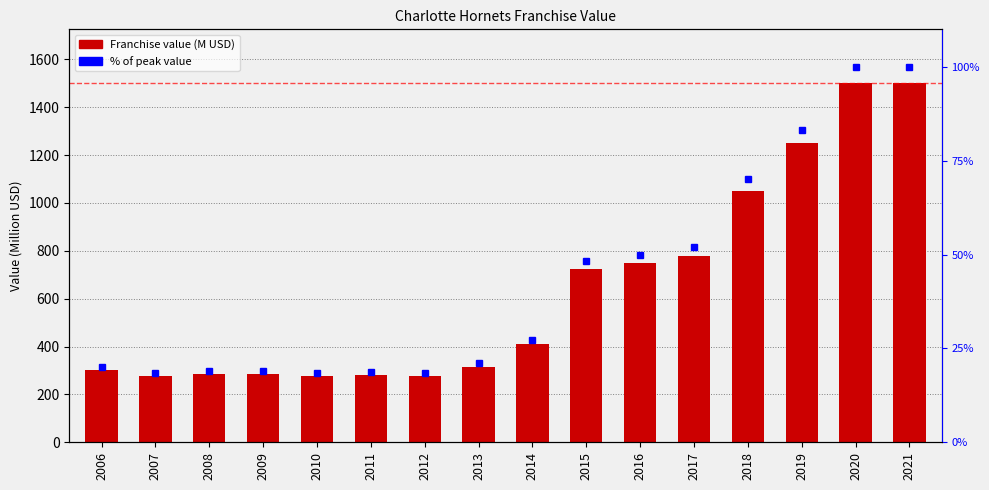

What is the minimum value shown in the chart?

18.5